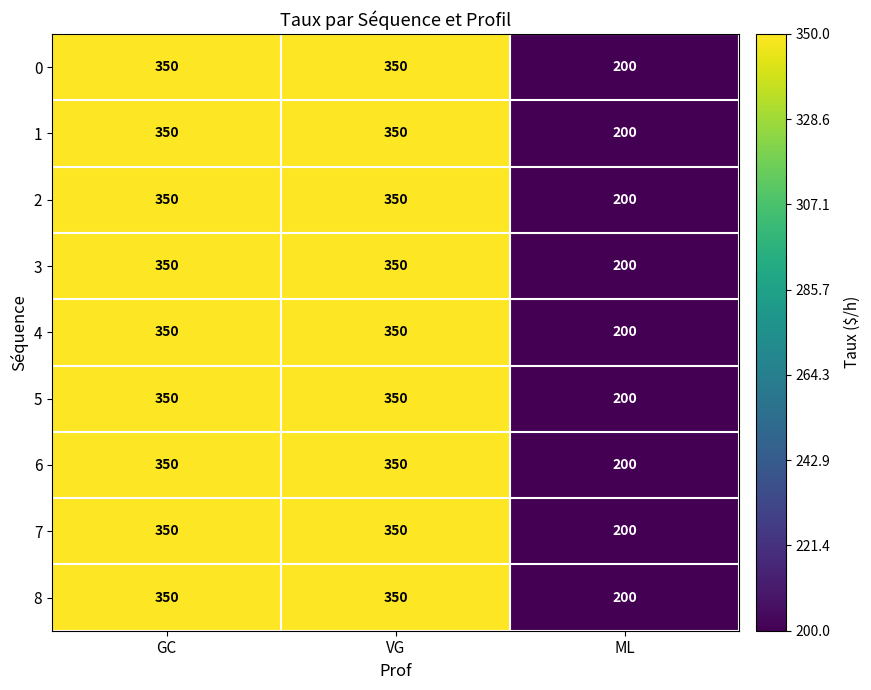

At how many categories does at least one series exceed 340?

2